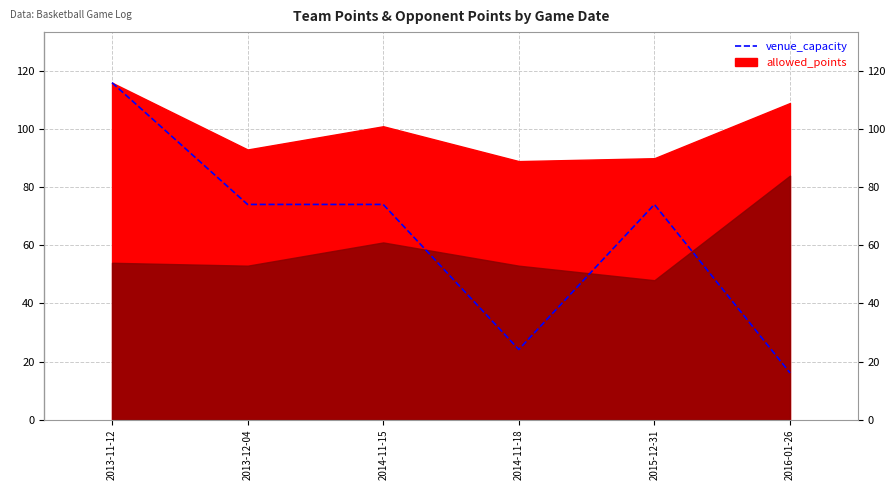

The chart shows a value of 74.1 at 2015-12-31. True or false?

True